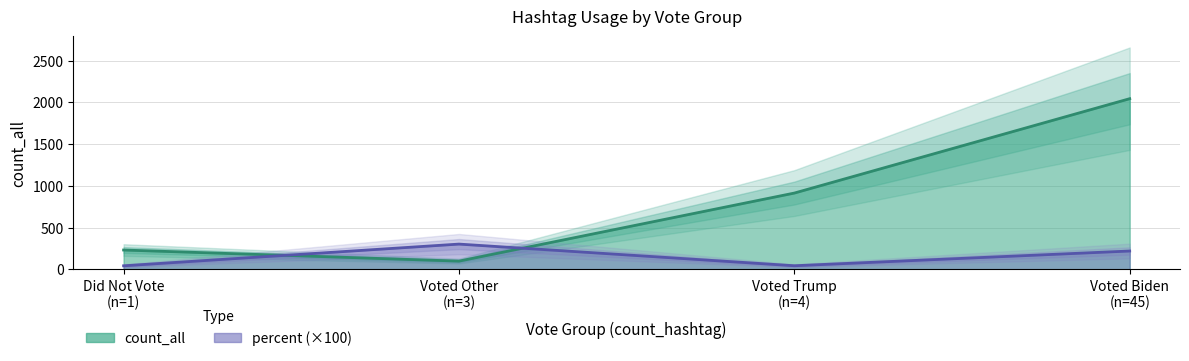

Does the chart have visible grid lines?

Yes